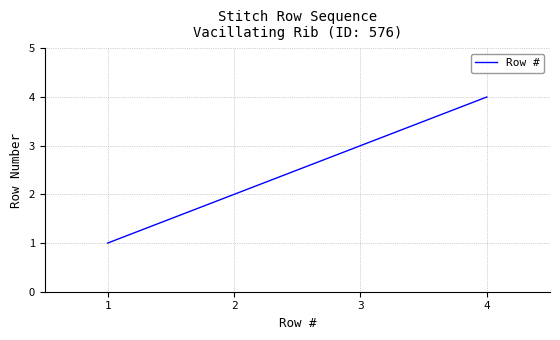

The value at 2 is 2. True or false?

True